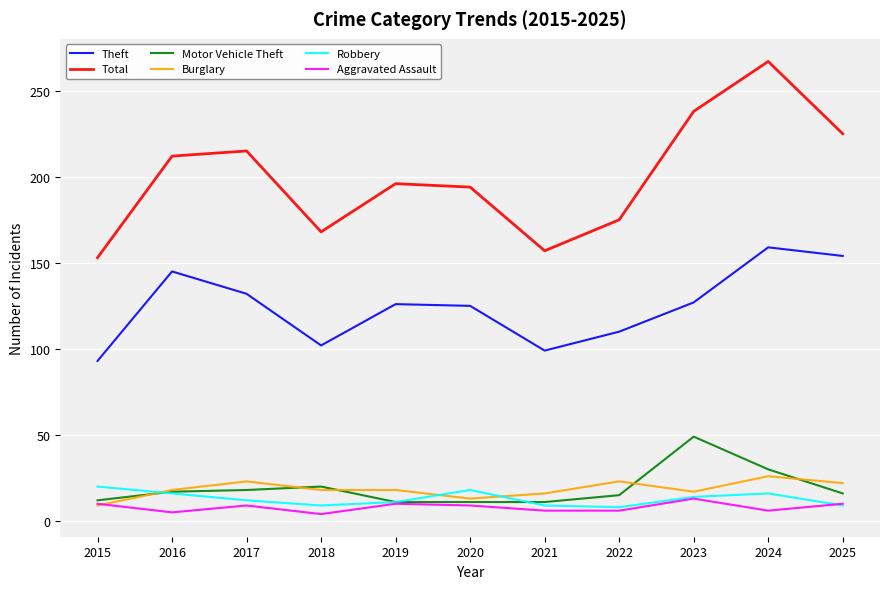

At which category is the sum across all series the highest?

2024